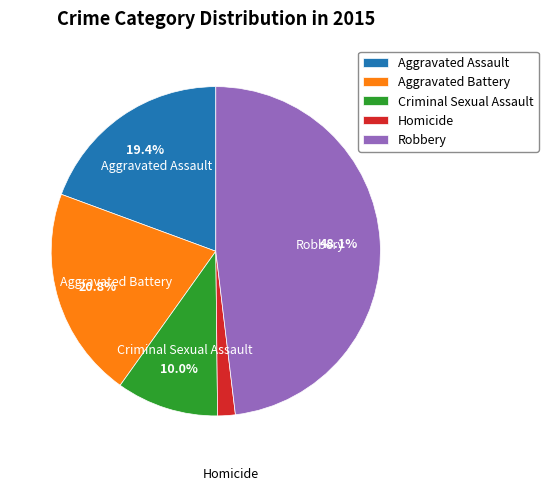

Which category has the biggest portion of the pie?

Robbery